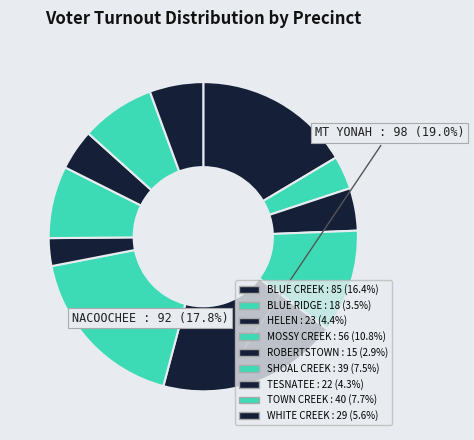

How many slices are in this pie chart?

11